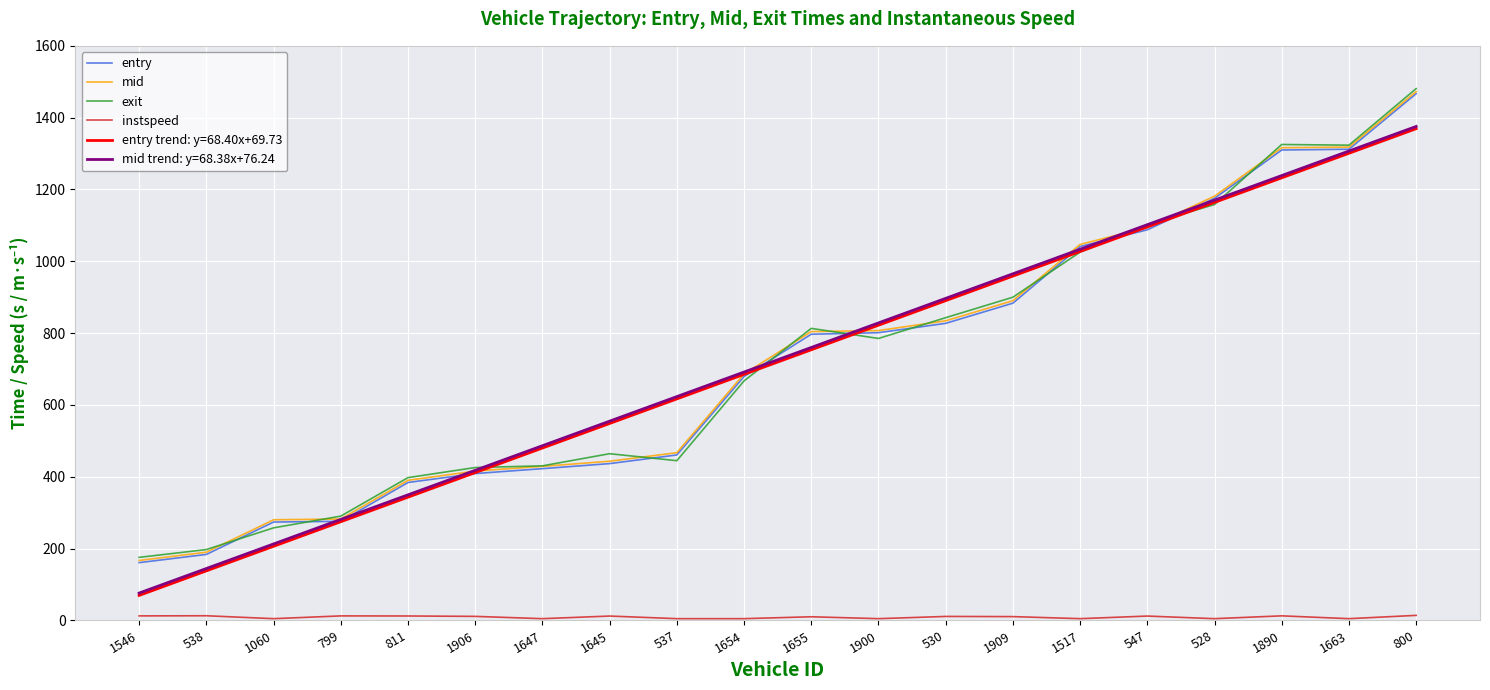

How many values in the mid series exceed 804?

10